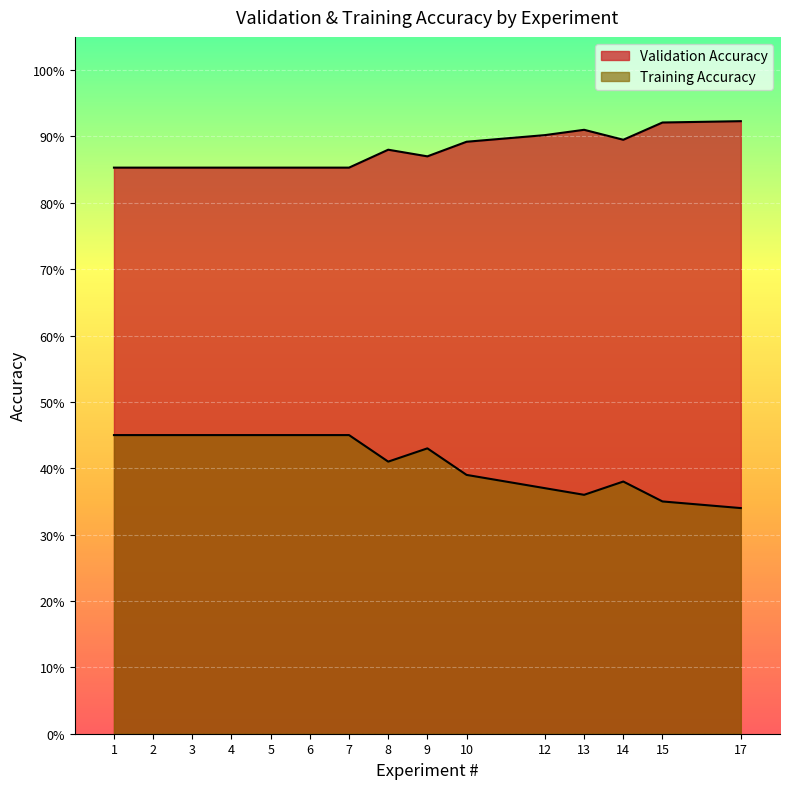

List the series in order of their overall mean, lowest first.

Training Accuracy, Validation Accuracy